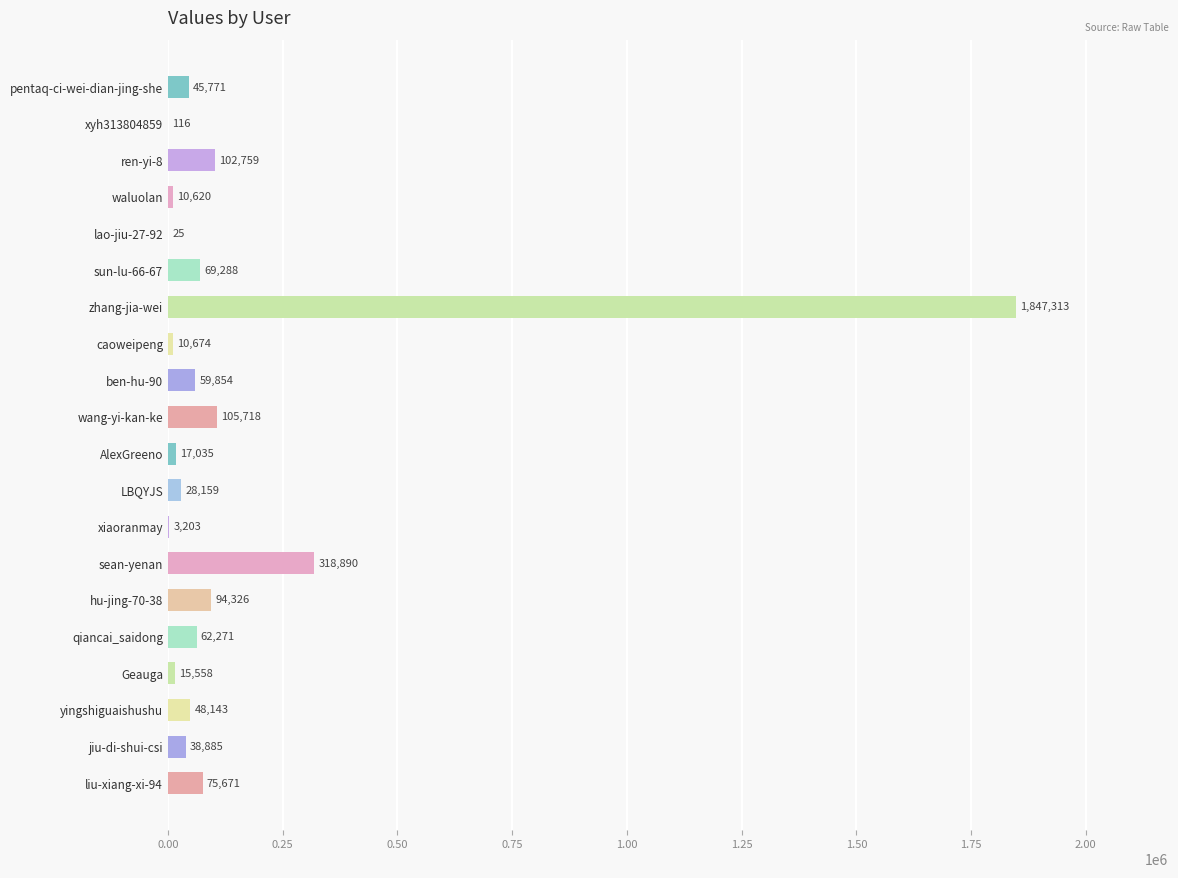

Reading top to bottom, what are all the values shown in this chart?

pentaq-ci-wei-dian-jing-she=45771	xyh313804859=116	ren-yi-8=102759	waluolan=10620	lao-jiu-27-92=25	sun-lu-66-67=69288	zhang-jia-wei=1847313	caoweipeng=10674	ben-hu-90=59854	wang-yi-kan-ke=105718	AlexGreeno=17035	LBQYJS=28159	xiaoranmay=3203	sean-yenan=318890	hu-jing-70-38=94326	qiancai_saidong=62271	Geauga=15558	yingshiguaishushu=48143	jiu-di-shui-csi=38885	liu-xiang-xi-94=75671